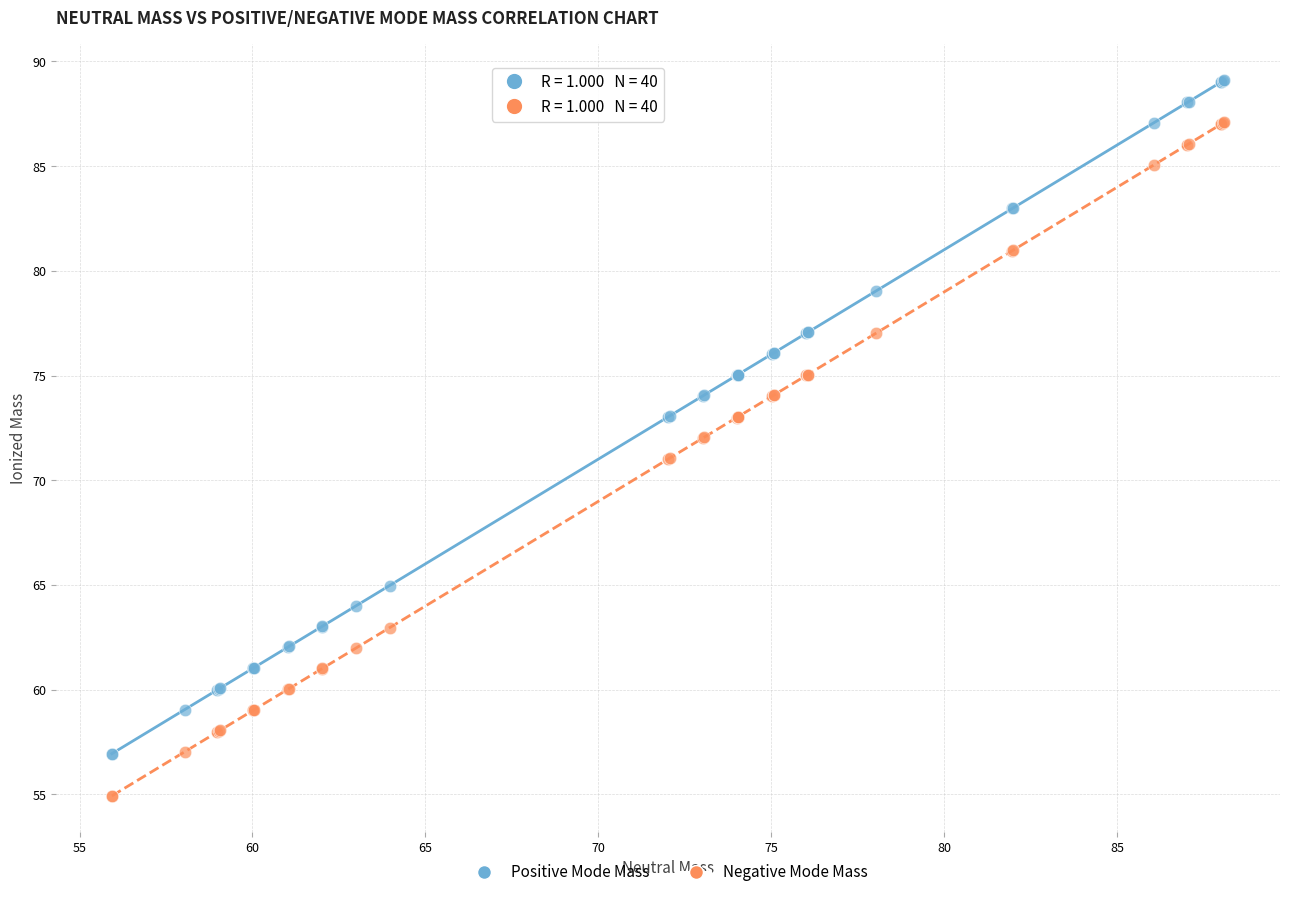

Which series reaches the maximum Y coordinate?

Positive Mode Mass